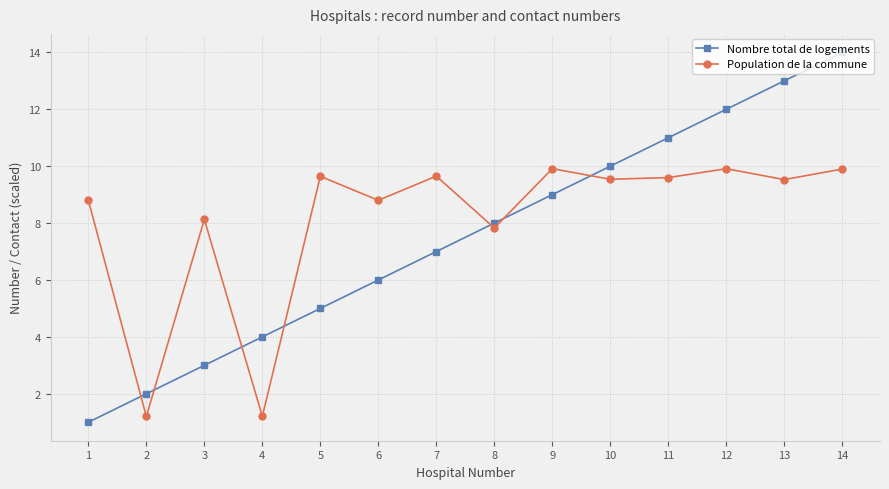

Rank the series by their average value, from lowest to highest.

Nombre total de logements, Population de la commune